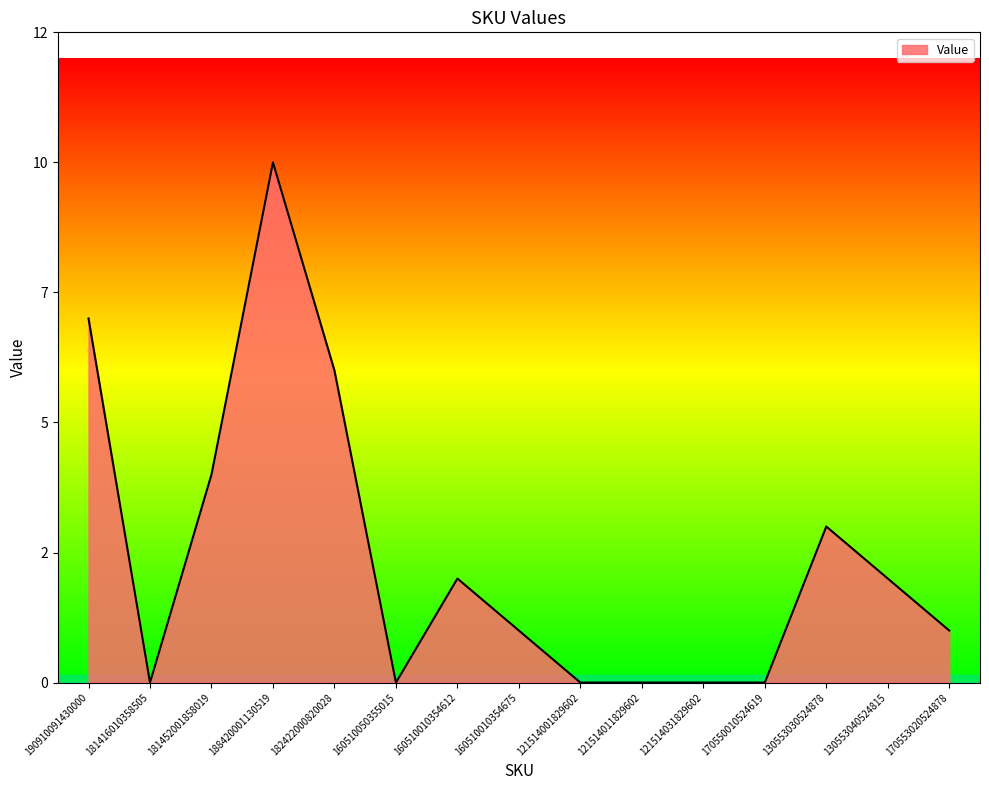

At which label is the value closest to 5?

181452001858019